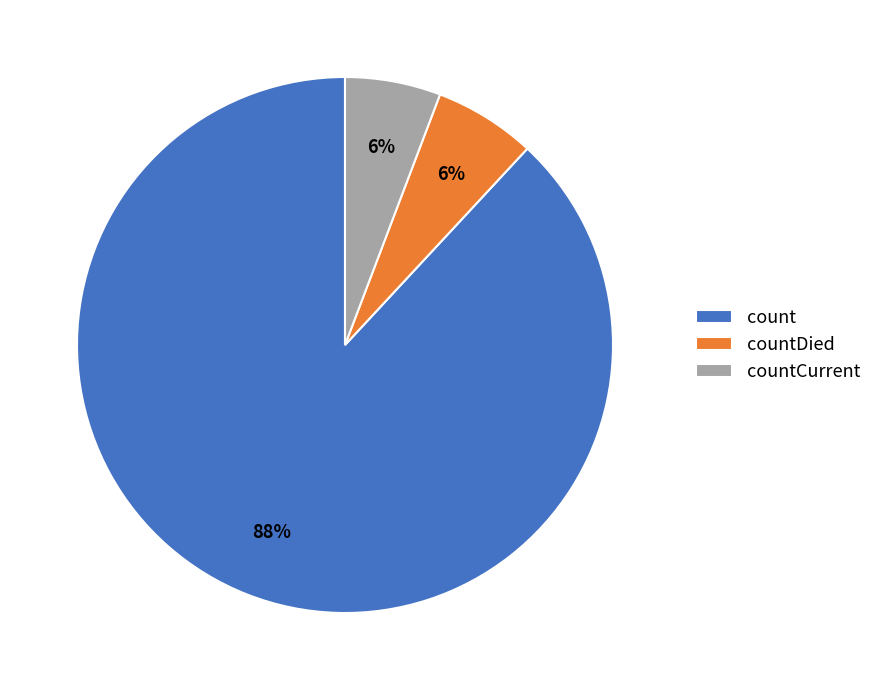

Between count and countDied, which is larger?

count